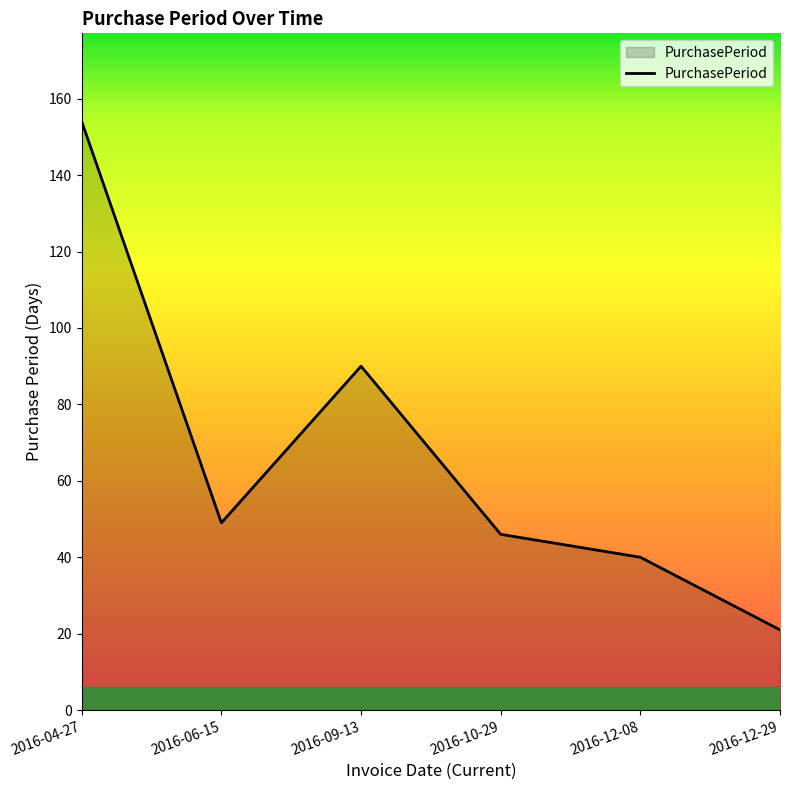

Approximately how many times larger is the value at 2016-06-15 compared to 2016-12-29?

2.3